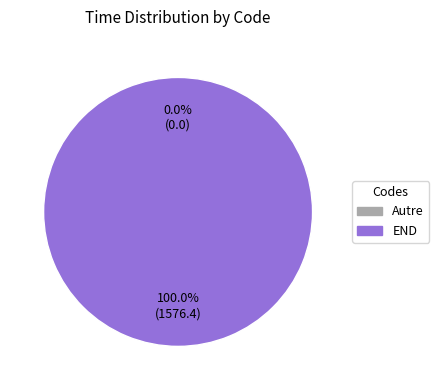

What percentage do Autre and END together represent?

100.0%